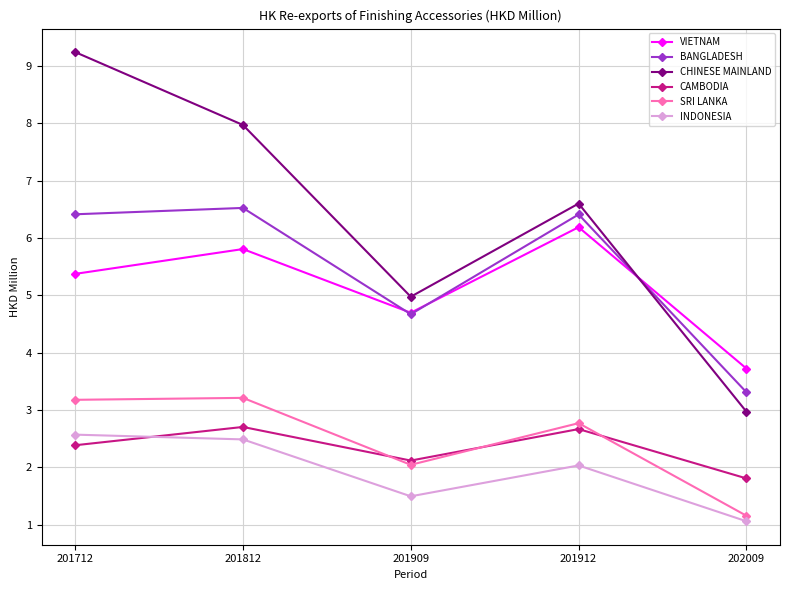

What is the difference between the INDONESIA values at 201912 and 201812?

0.5